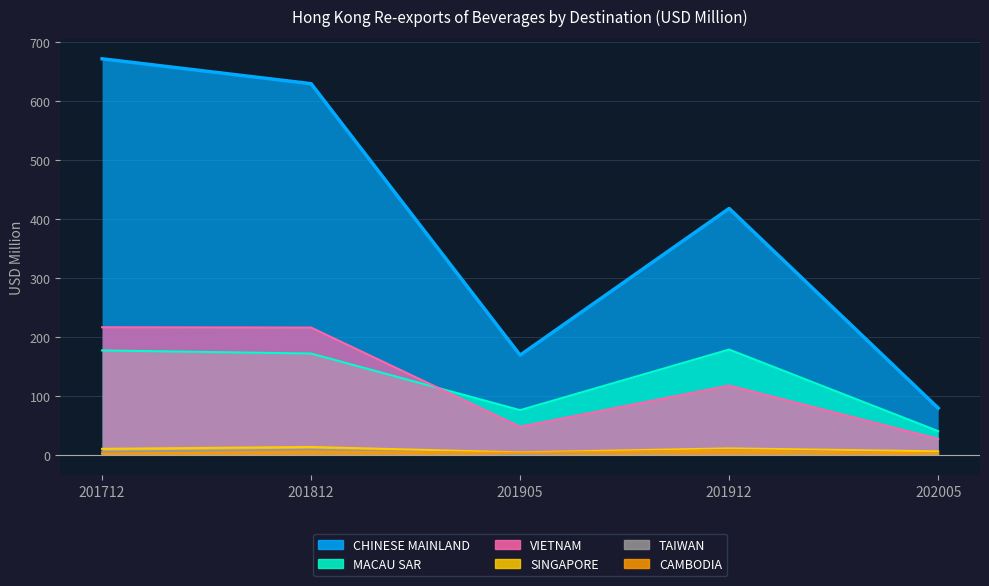

Which has a higher value, 201905 or 201812?

201812